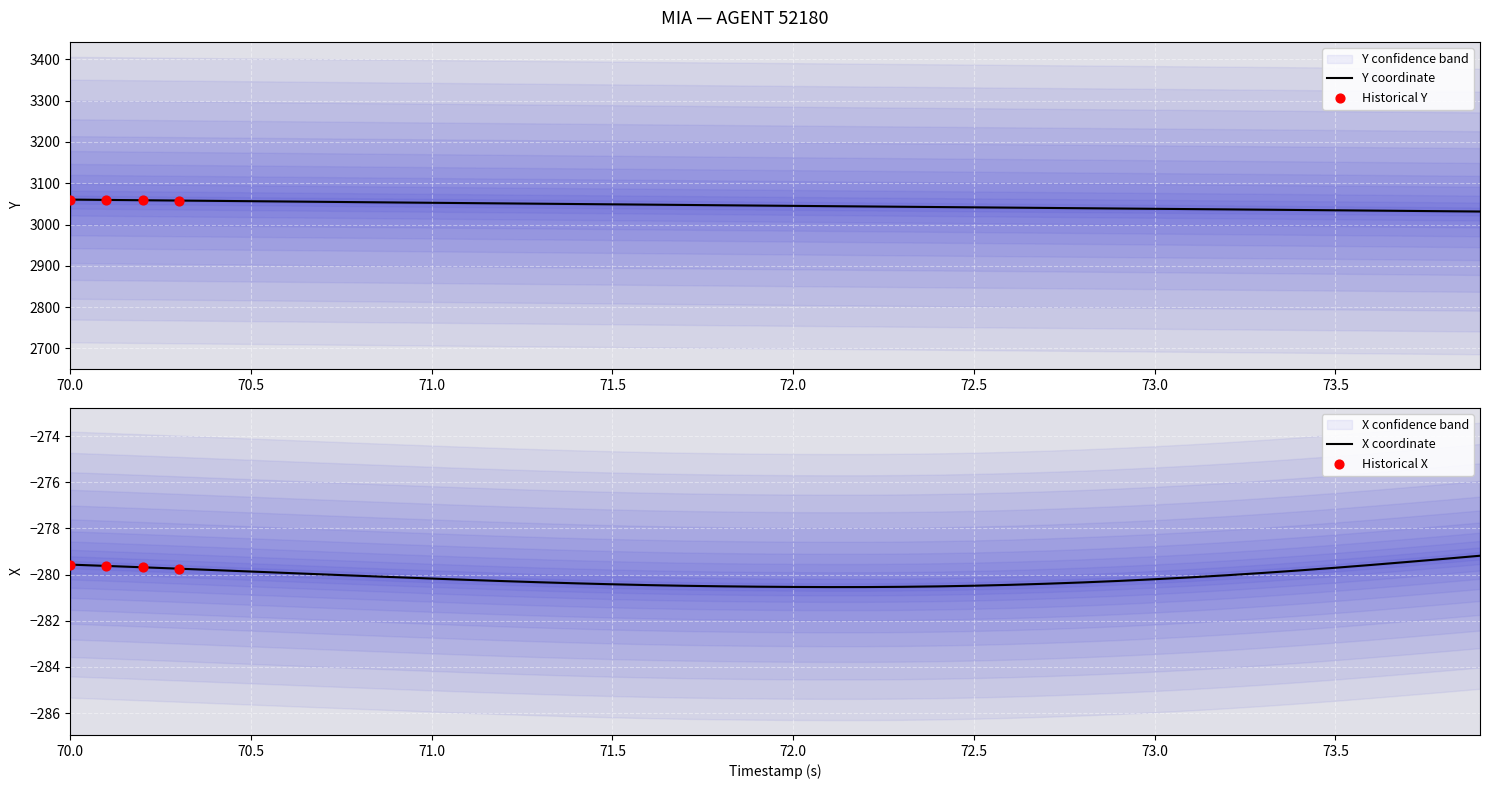

The value of Y coordinate at 70.0 is 5018.3. True or false?

False